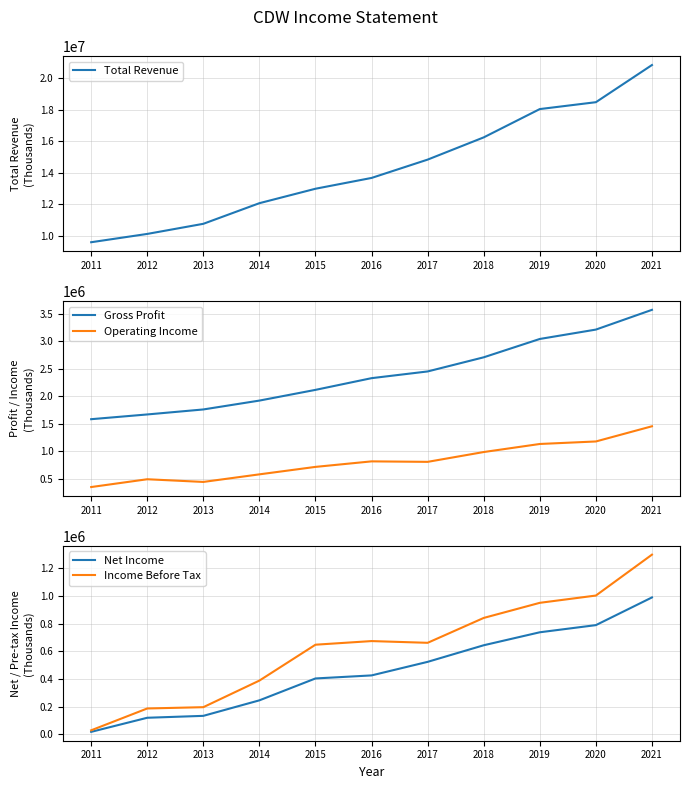

True or false: Net Income and Gross Profit cross at least once.

False